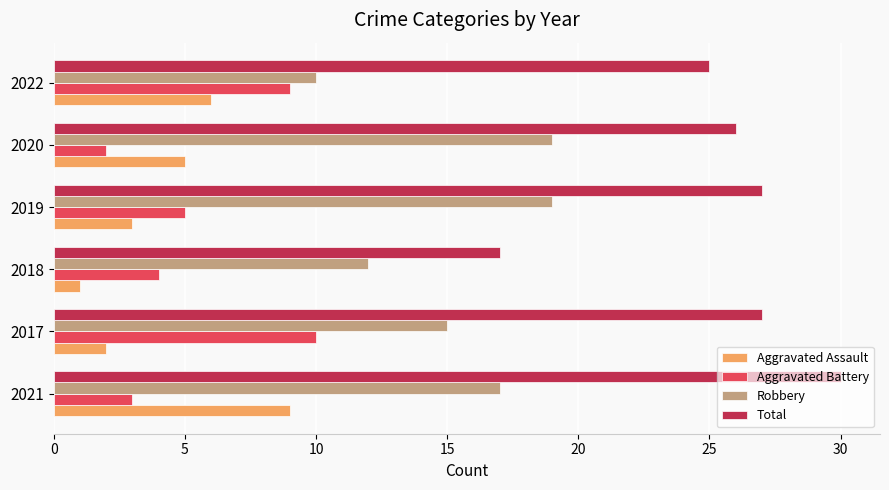

At which label is Aggravated Assault closest to 5?

2020